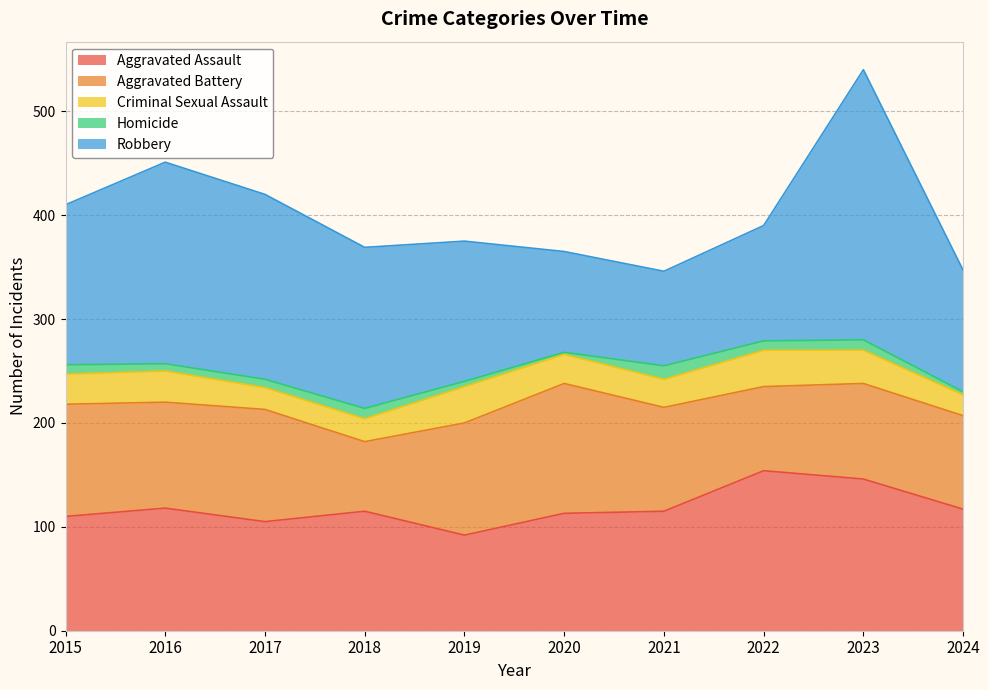

Does the chart display data point markers on the line(s)?

No